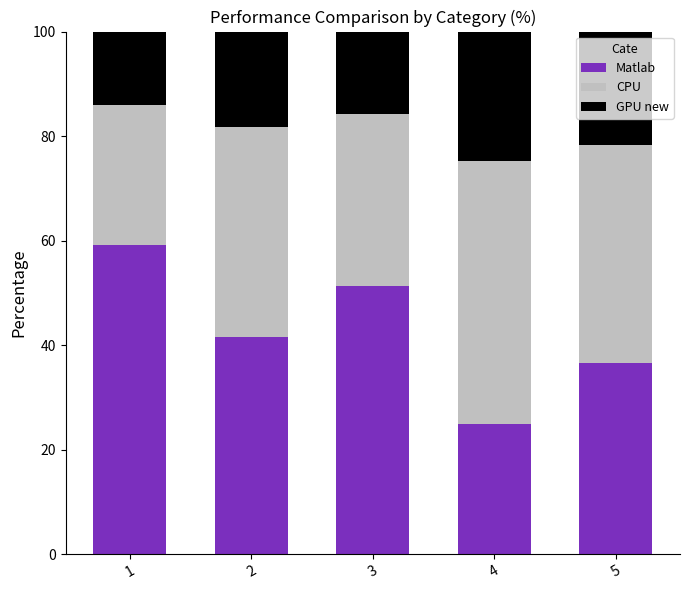

Does the chart contain stacked bars?

Yes